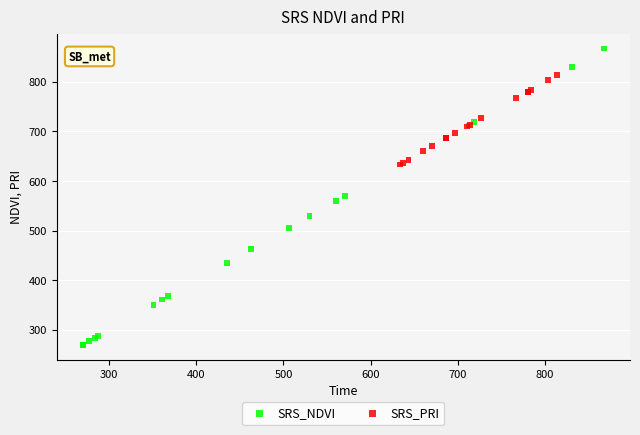

Which series has the widest spread of Y values?

SRS_NDVI